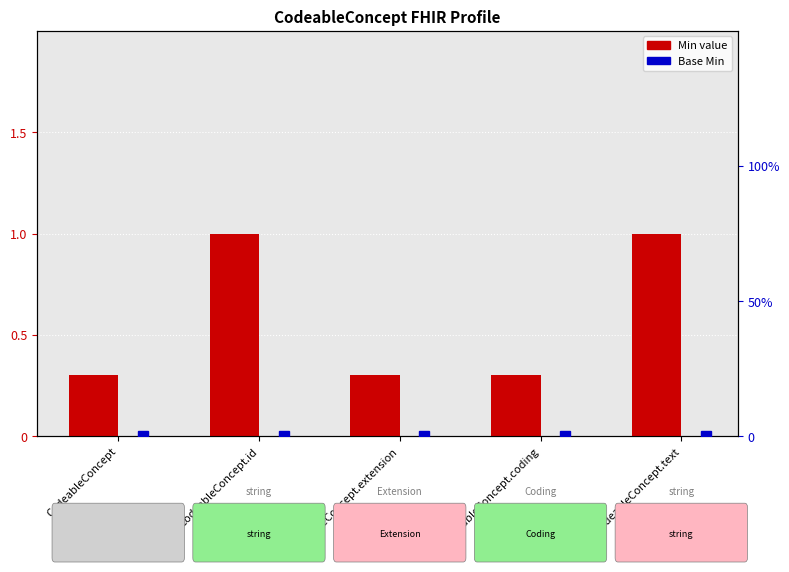

What is the maximum value shown in the chart?

1.0